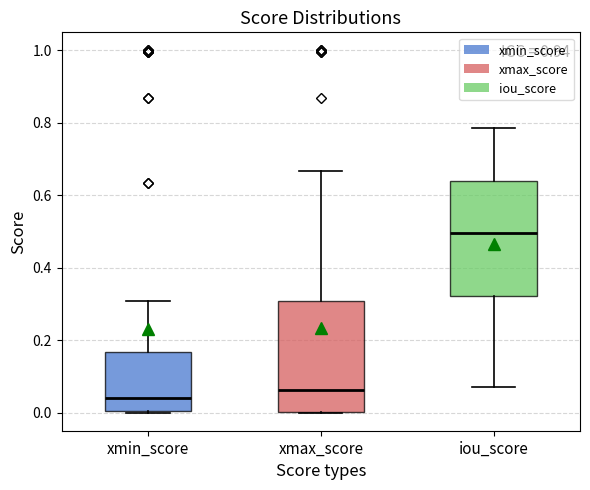

Where is the upper edge of the box for xmin_score on the y-axis? The values are not printed on the chart, so give them approximately, as read against the axis.

0.16